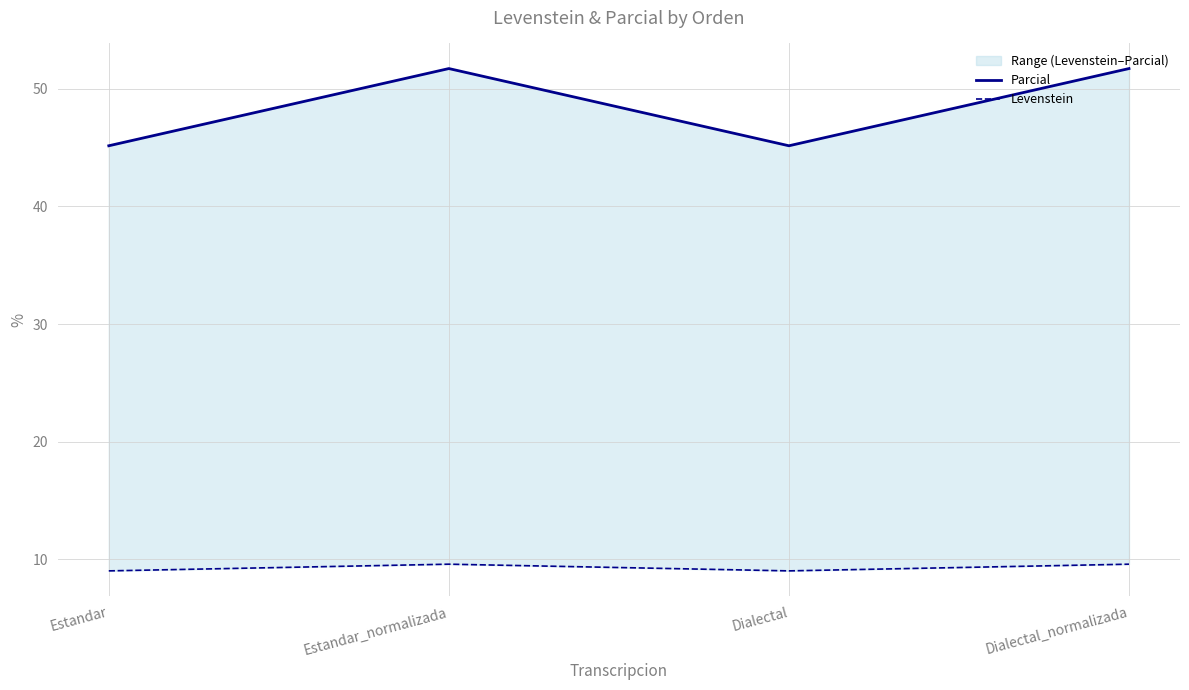

The value of Levenstein at Dialectal is 1.9. True or false?

False